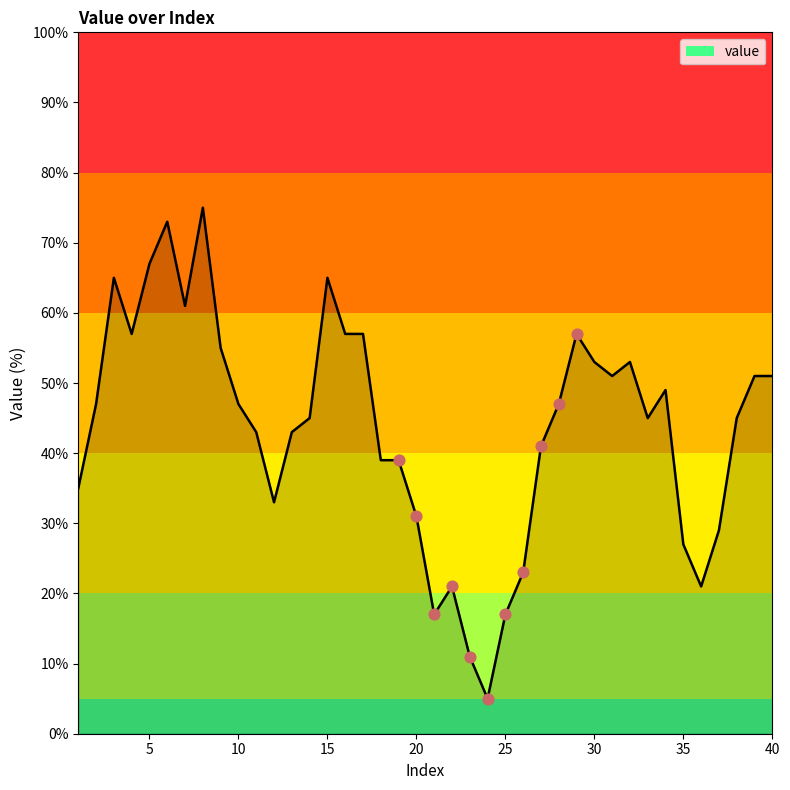

What is the minimum value shown in the chart?

5